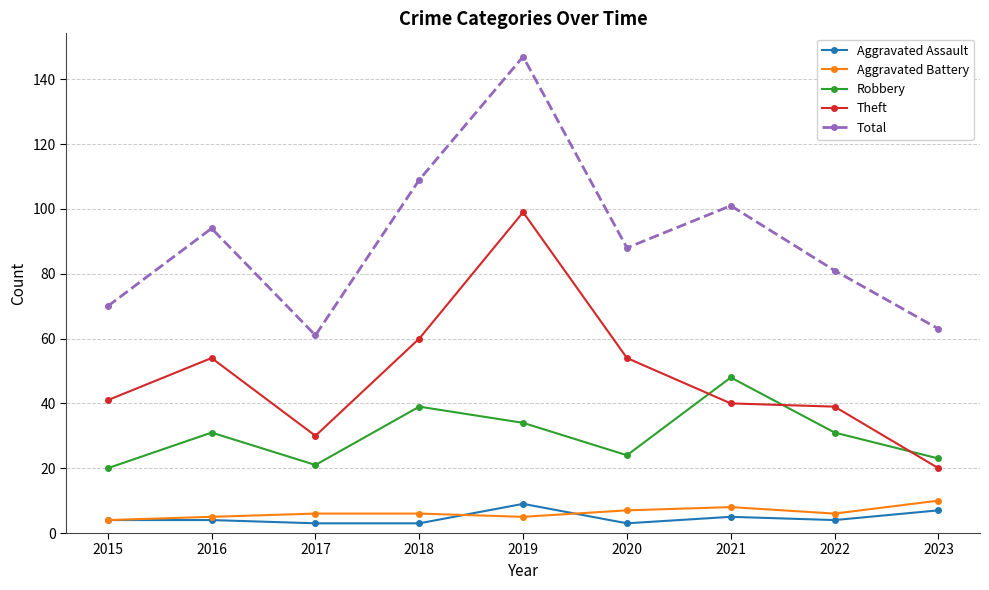

Reading right to left, what are all the values shown in this chart?

Aggravated Assault: 2023=7	2022=4	2021=5	2020=3	2019=9	2018=3	2017=3	2016=4	2015=4
Aggravated Battery: 2023=10	2022=6	2021=8	2020=7	2019=5	2018=6	2017=6	2016=5	2015=4
Robbery: 2023=23	2022=31	2021=48	2020=24	2019=34	2018=39	2017=21	2016=31	2015=20
Theft: 2023=20	2022=39	2021=40	2020=54	2019=99	2018=60	2017=30	2016=54	2015=41
Total: 2023=63	2022=81	2021=101	2020=88	2019=147	2018=109	2017=61	2016=94	2015=70